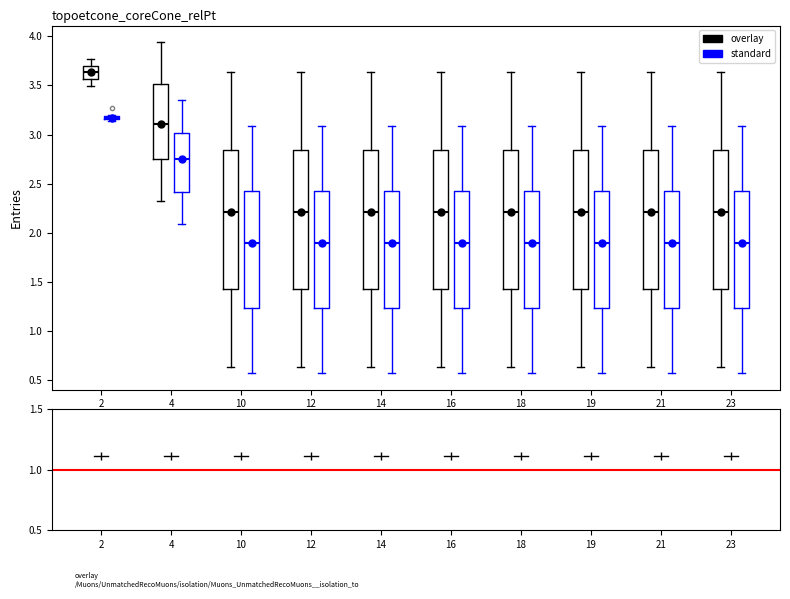

Where does the median line of the box for 21 (standard) sit on the y-axis? The values are not printed on the chart, so give them approximately, as read against the axis.

1.90